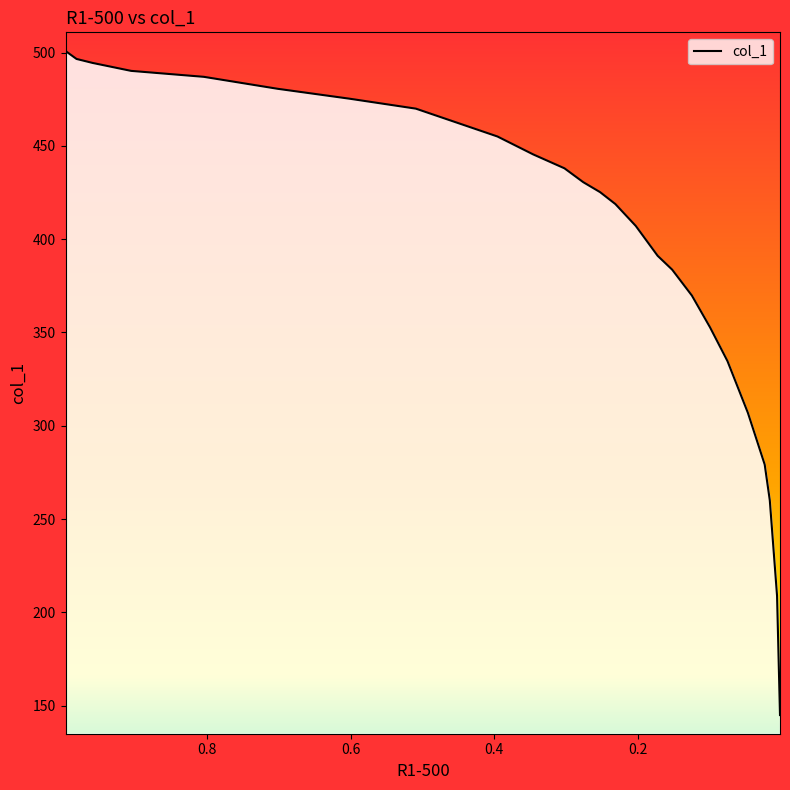

What is the average value?

397.9